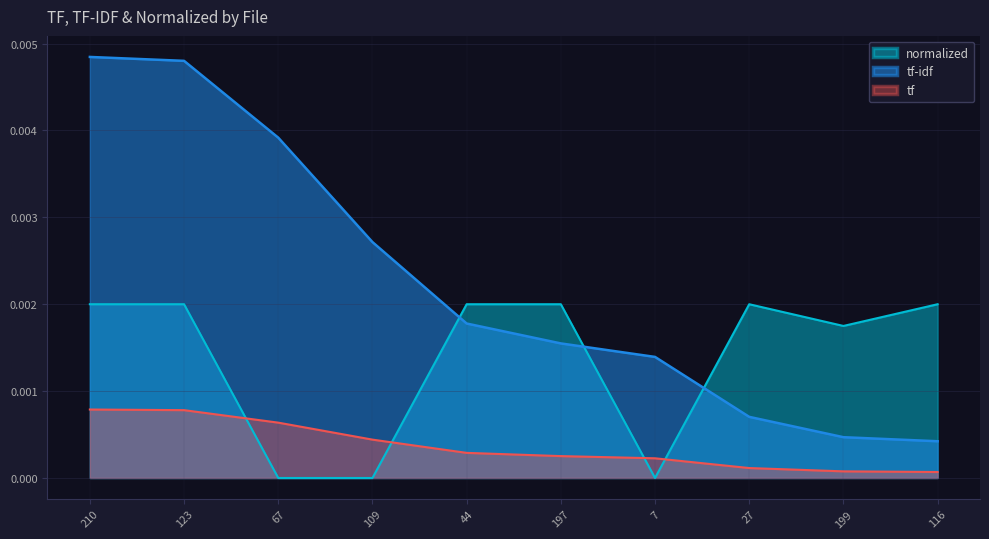

At 199, list the series in order from largest to smallest.

normalized, tf-idf, tf